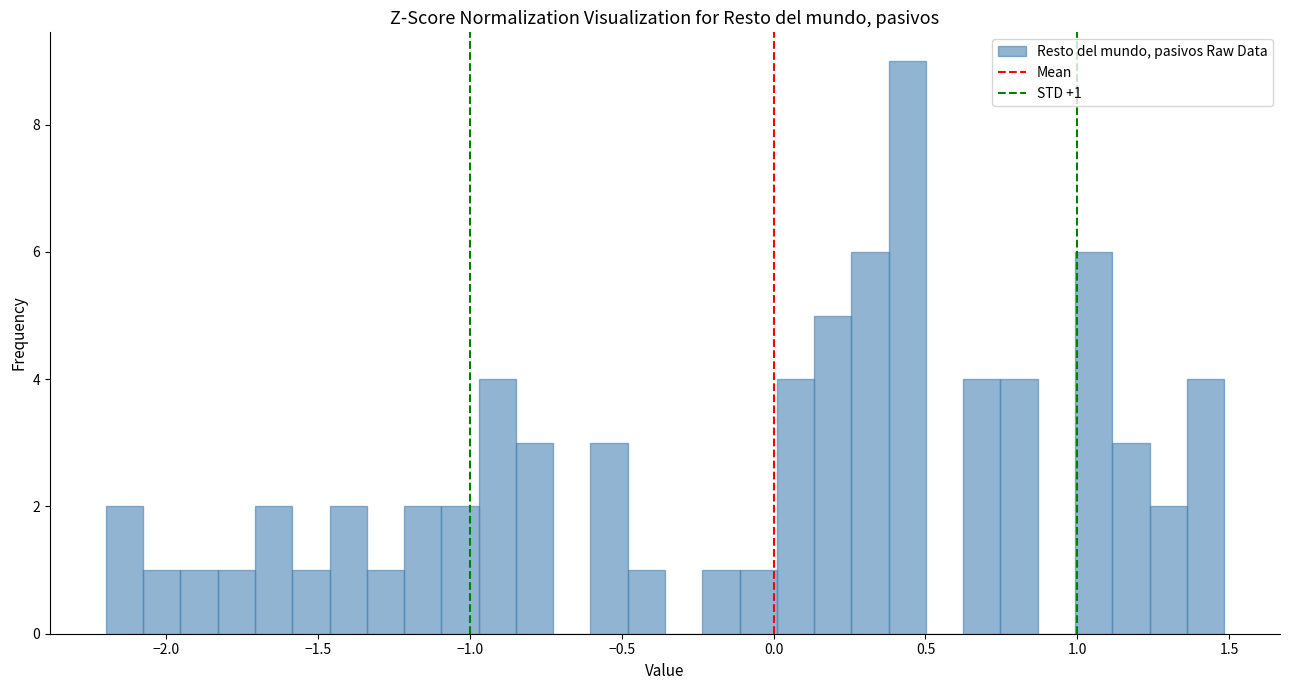

Read against the x-axis, roughly where is the centre of the tallest bar?

0.45